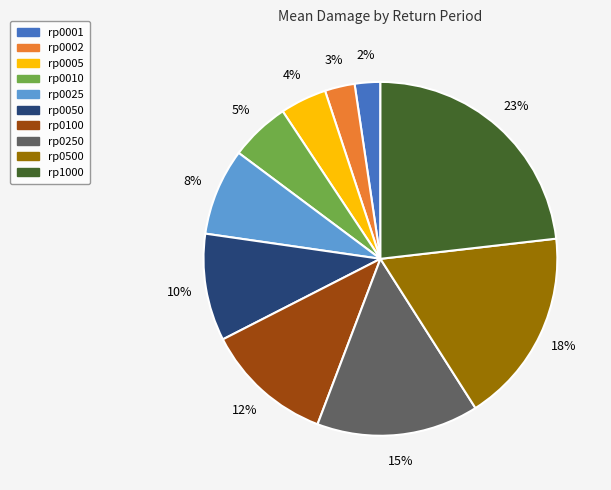

To the nearest percent, what percentage of the pie is rp0250?

15%